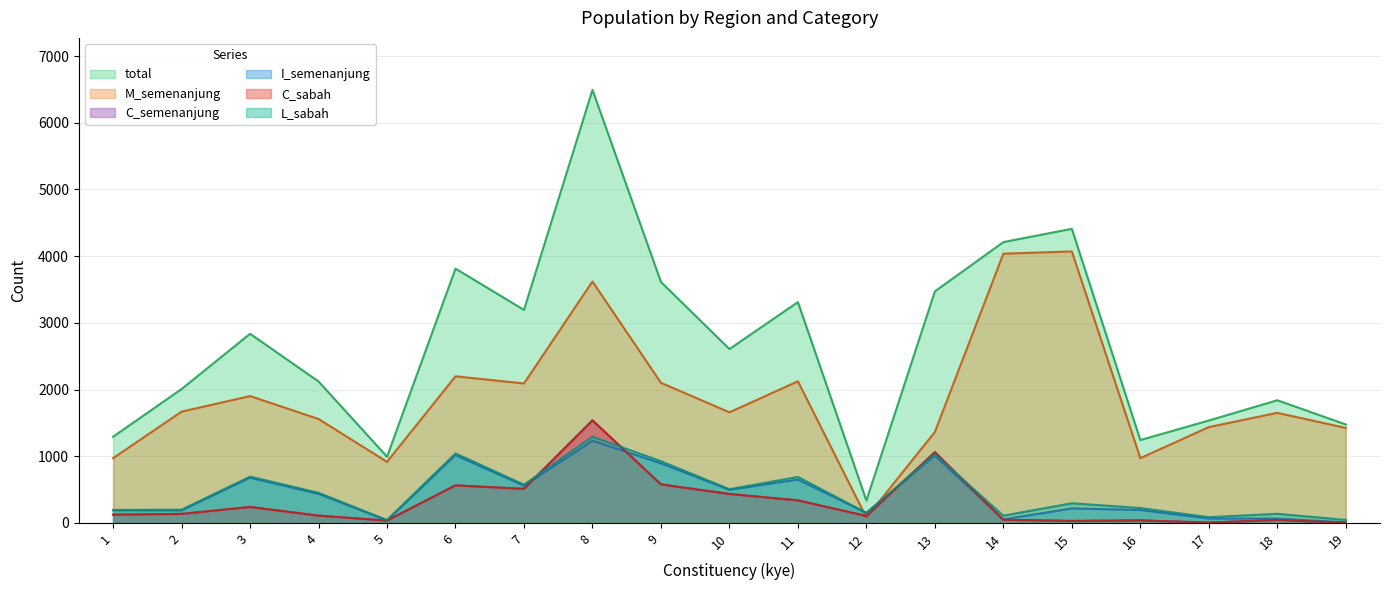

Which series has the largest total across all categories?

total